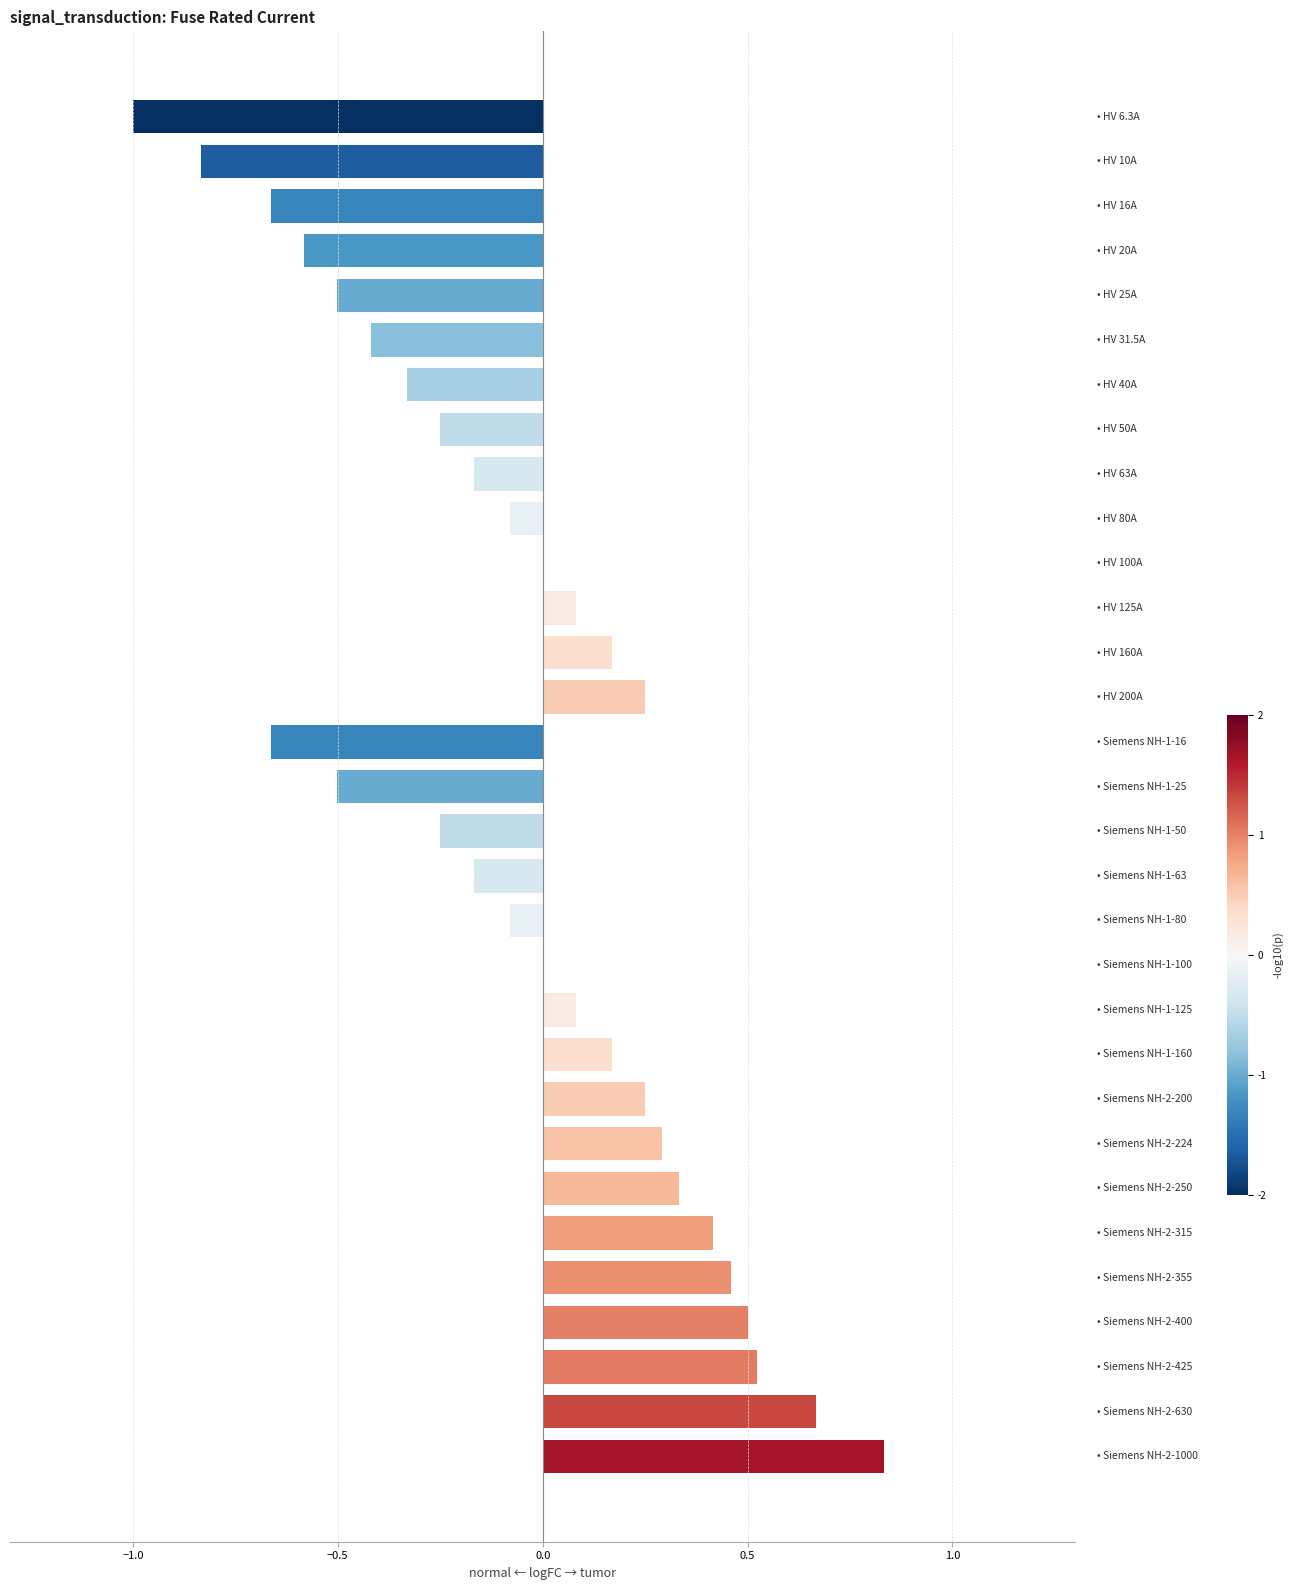

What is the sum of all values?

-1.5